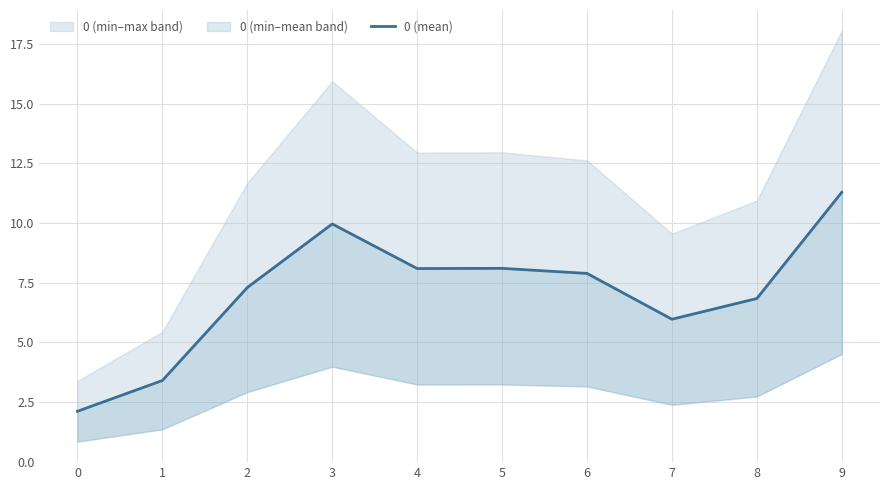

What is the value of the 1st point from the left?

2.1